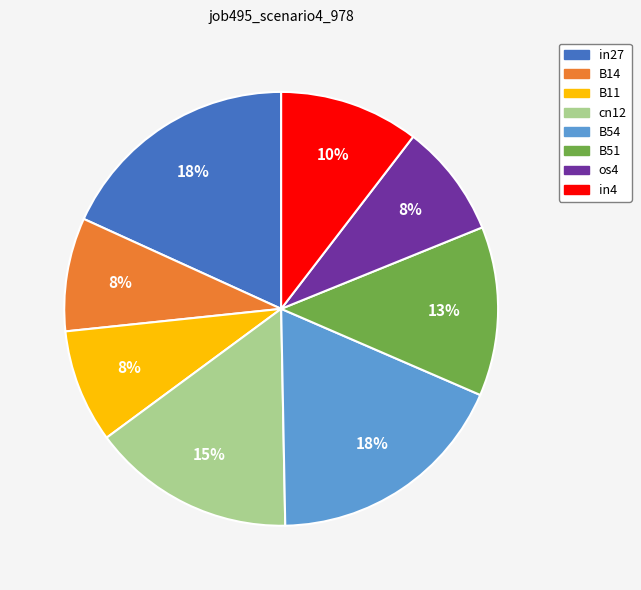

Is B54 the majority of the pie?

No